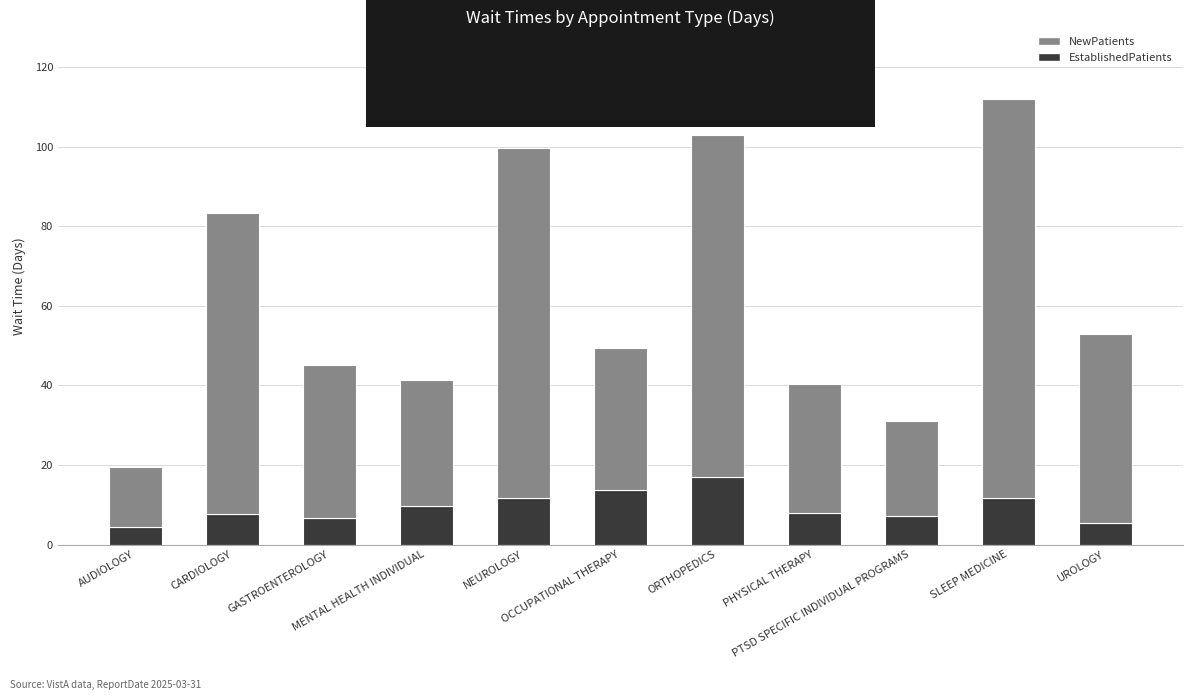

What is the difference between the second highest and minimum values in the EstablishedPatients series?

9.1